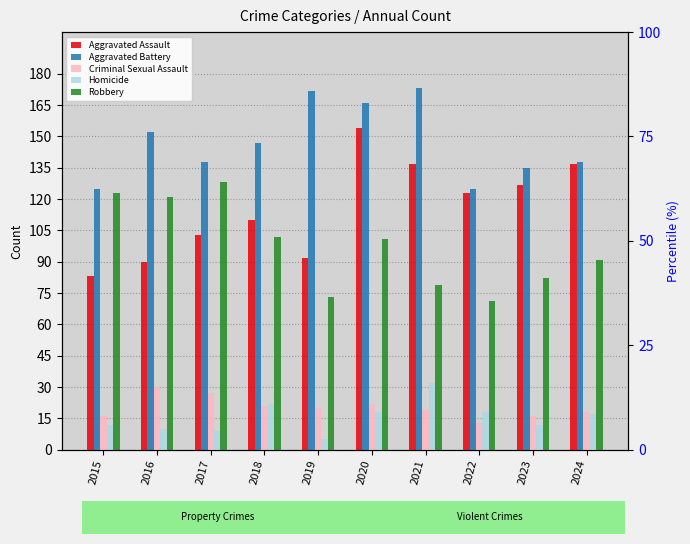

How many values in the Aggravated Assault series are below 123?

5